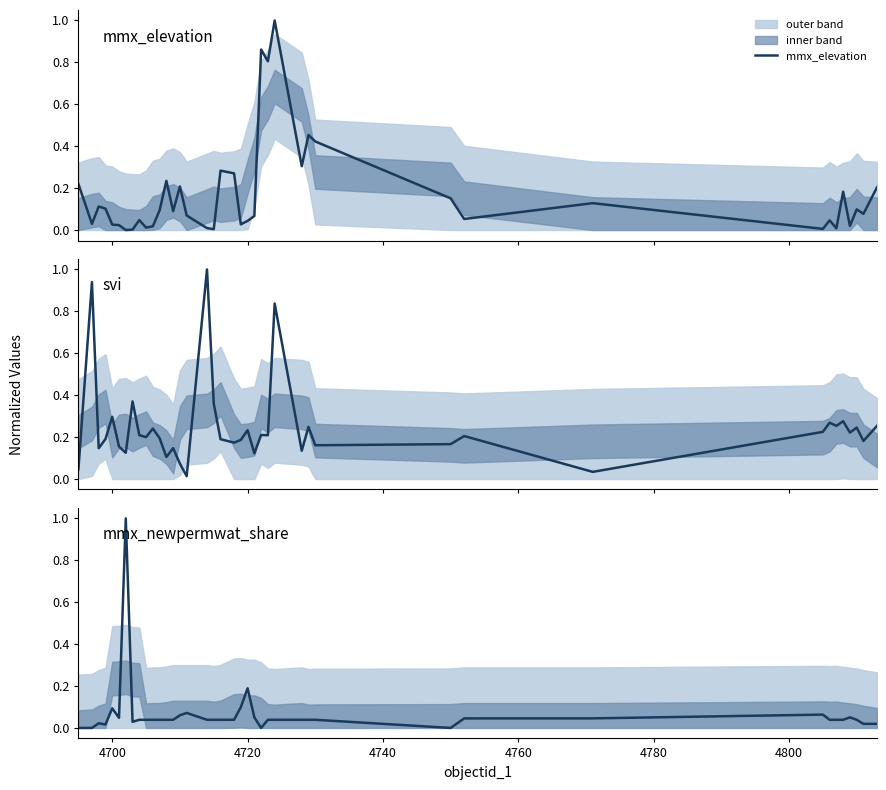

After their last crossing, which series has the higher values: svi or mmx_newpermwat_share?

svi